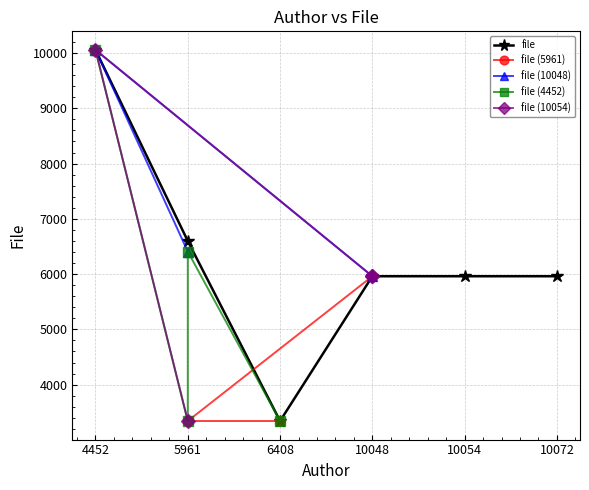

How many data points are less than 5961?

2